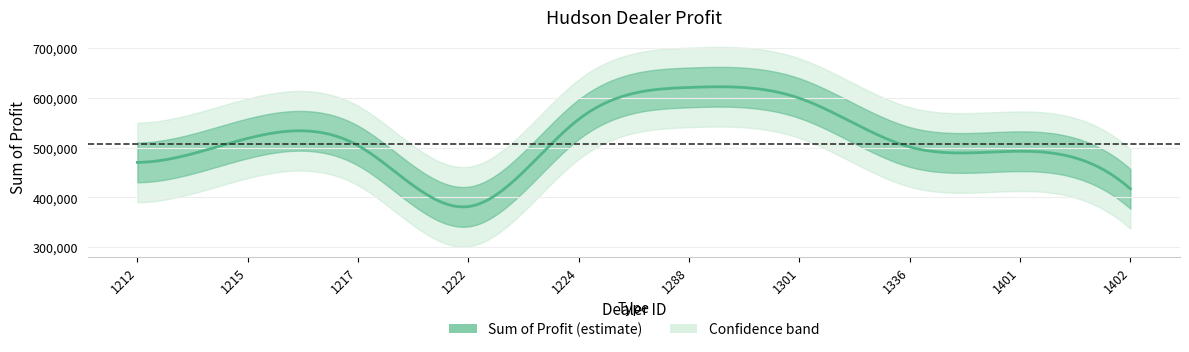

Reading left to right, list all the values displayed in this chart.

470435.0	518798.8	504217.2	381657.0	557190.0	621153.0	599561.8	501524.0	492880.0	417345.0